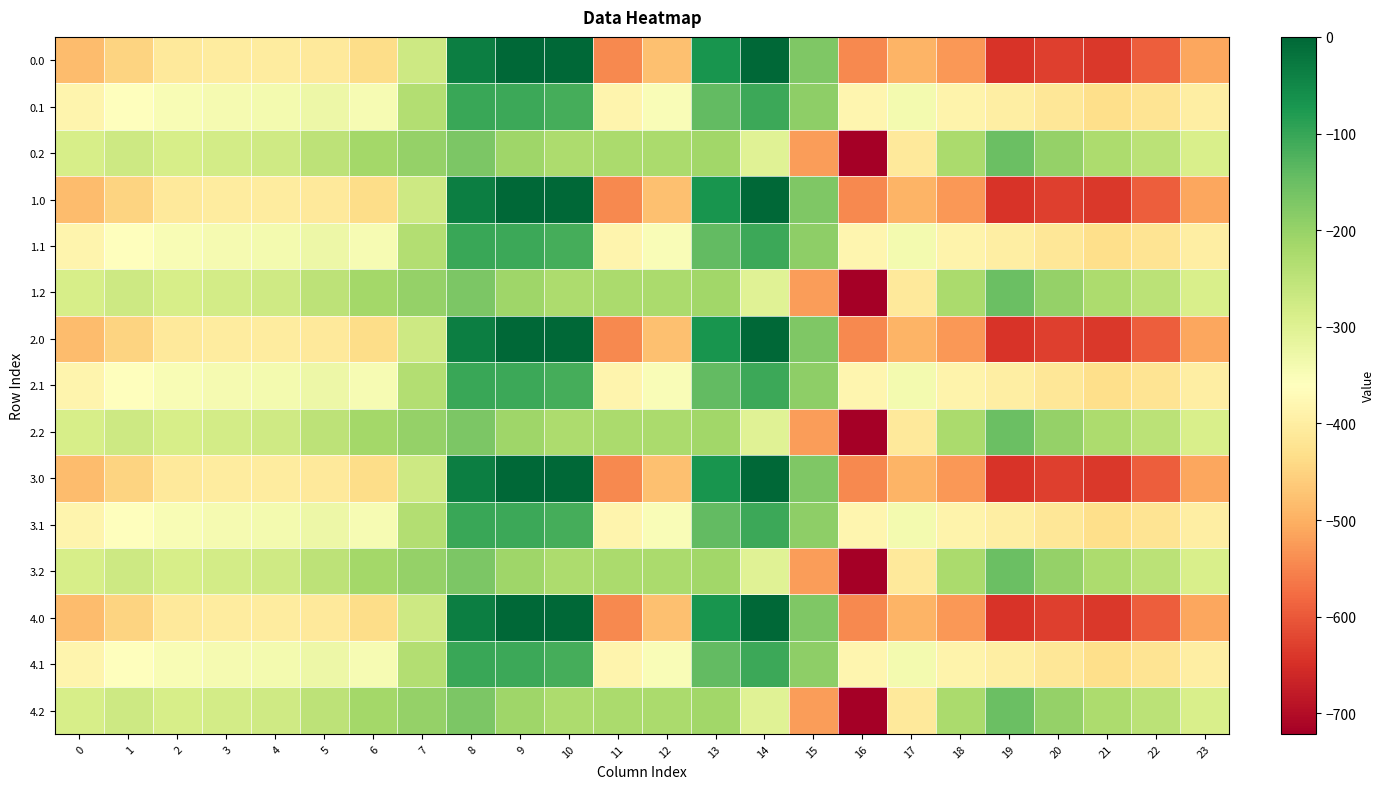

At which category does the chart reach its peak across all series?

9